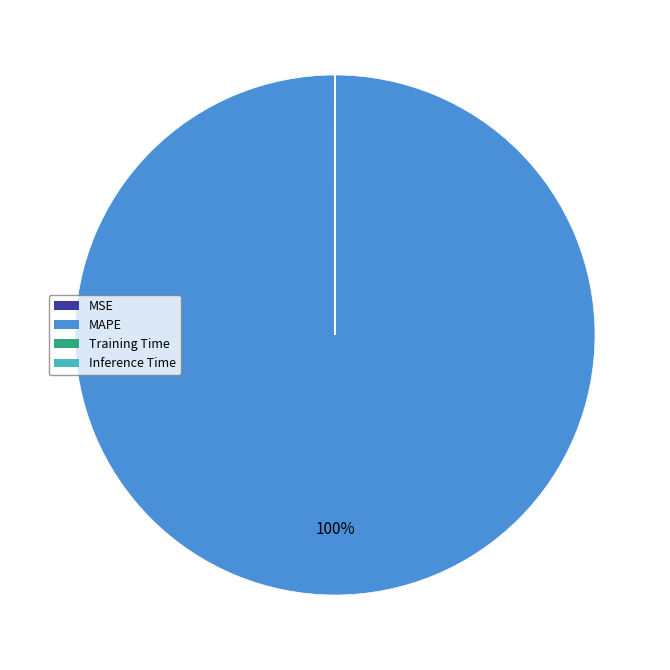

Which category has the biggest portion of the pie?

MAPE